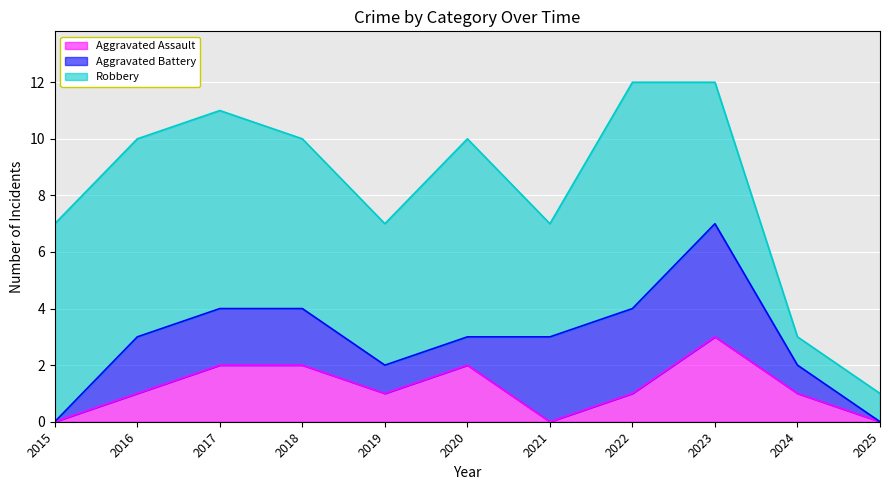

What is the total value across all series at 2017?

11